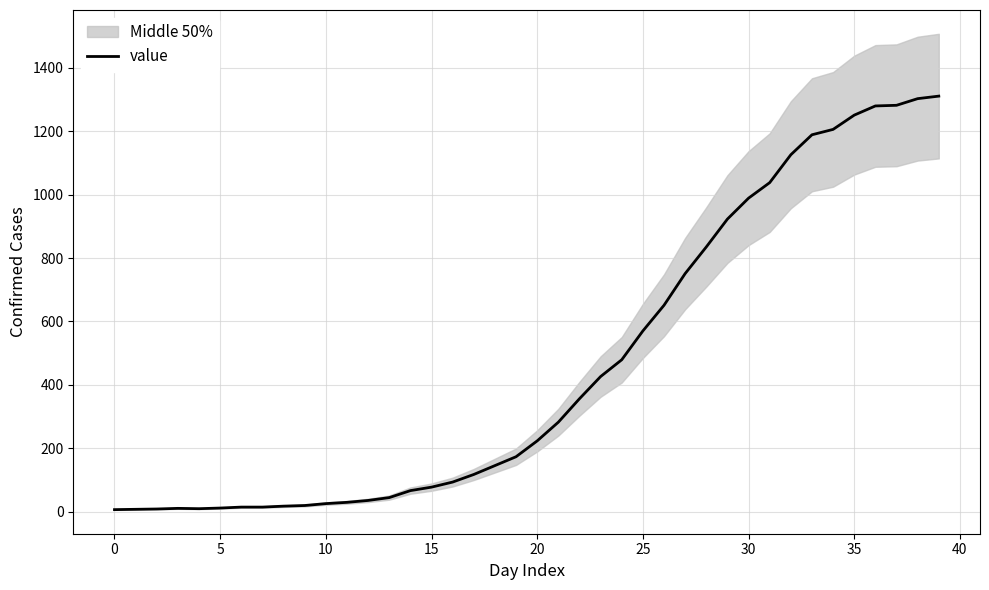

How many points are higher than both their immediate neighbors (excluding endpoints)?

1